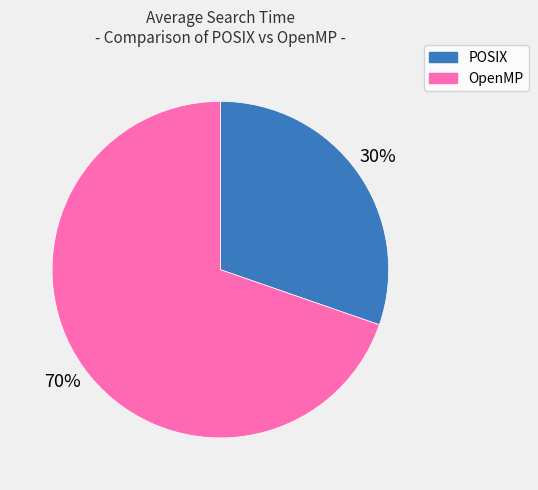

To the nearest percent, what is the average slice percentage?

50%